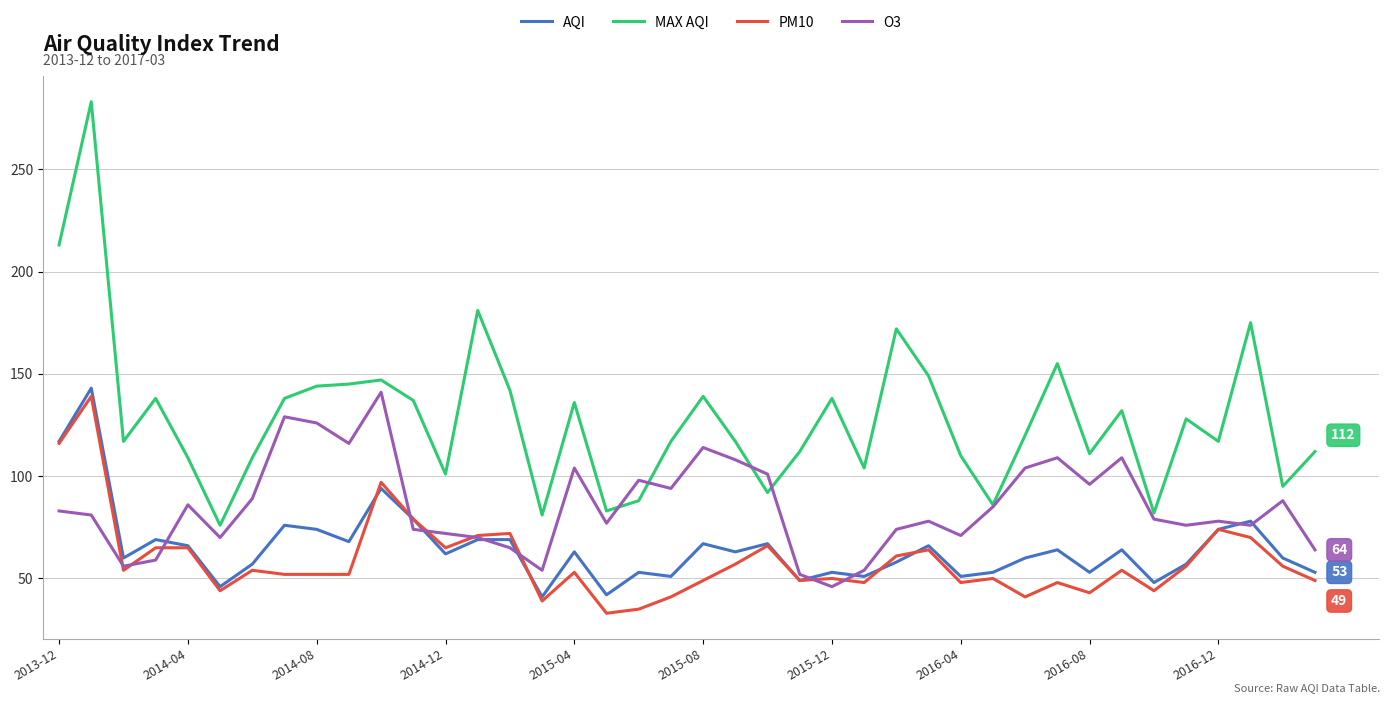

What is the smallest value displayed?

33